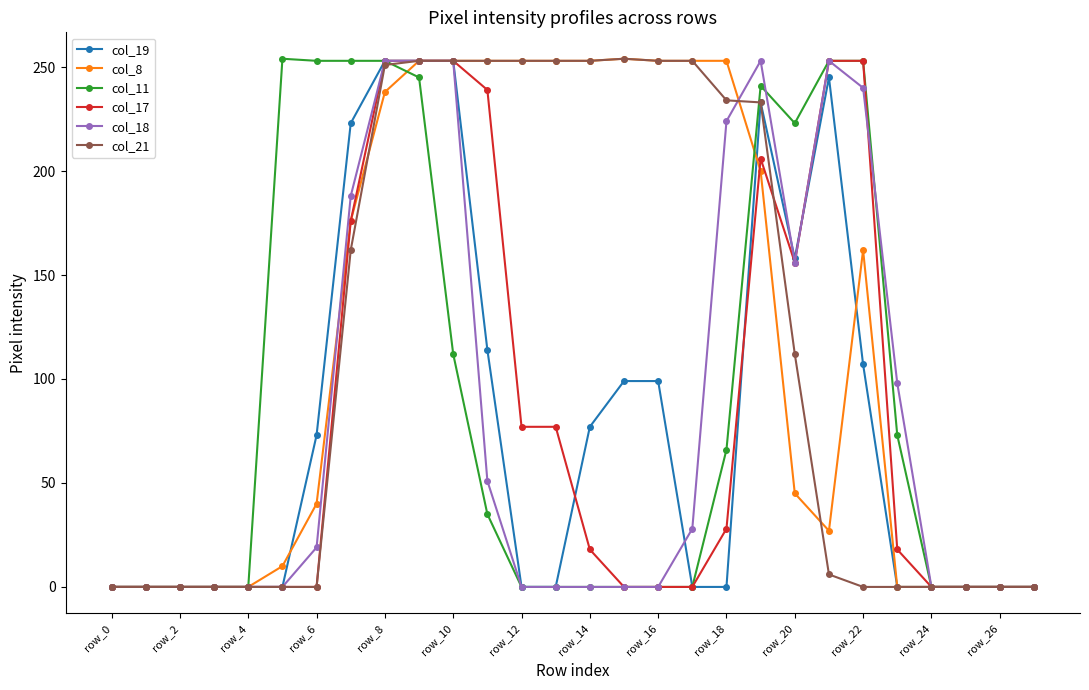

At how many categories does at least one series exceed 171?

18